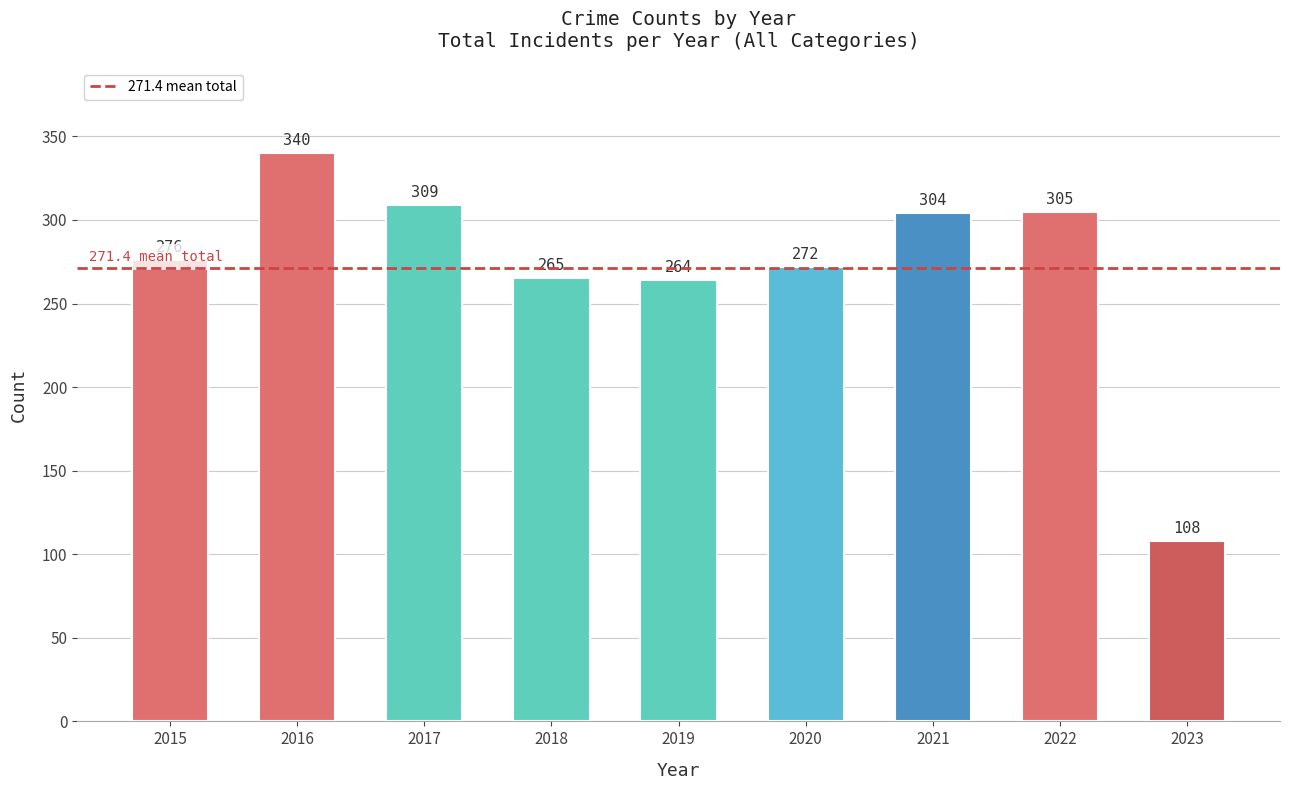

List the labels in order of value, smallest first.

2023, 2019, 2018, 2020, 2015, 2021, 2022, 2017, 2016